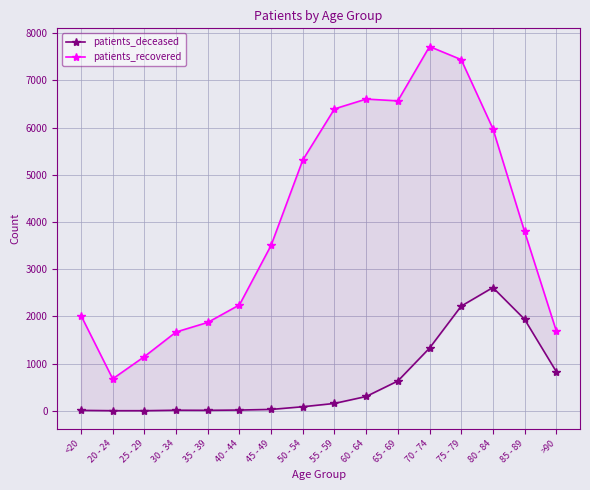

True or false: patients_recovered has a value of 2423 at 30 - 34.

False